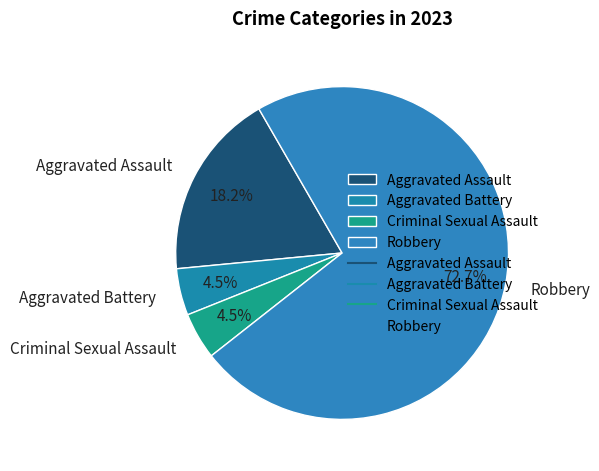

Which has a higher value, Criminal Sexual Assault or Robbery?

Robbery